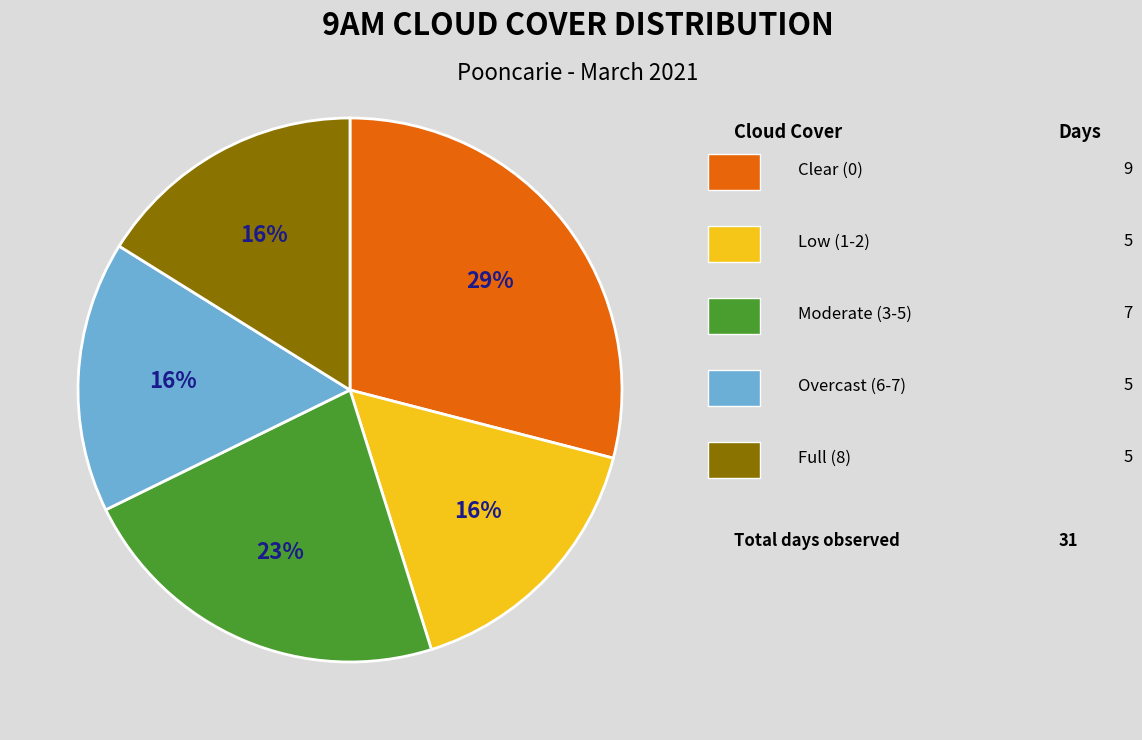

How many slices are in this pie chart?

5